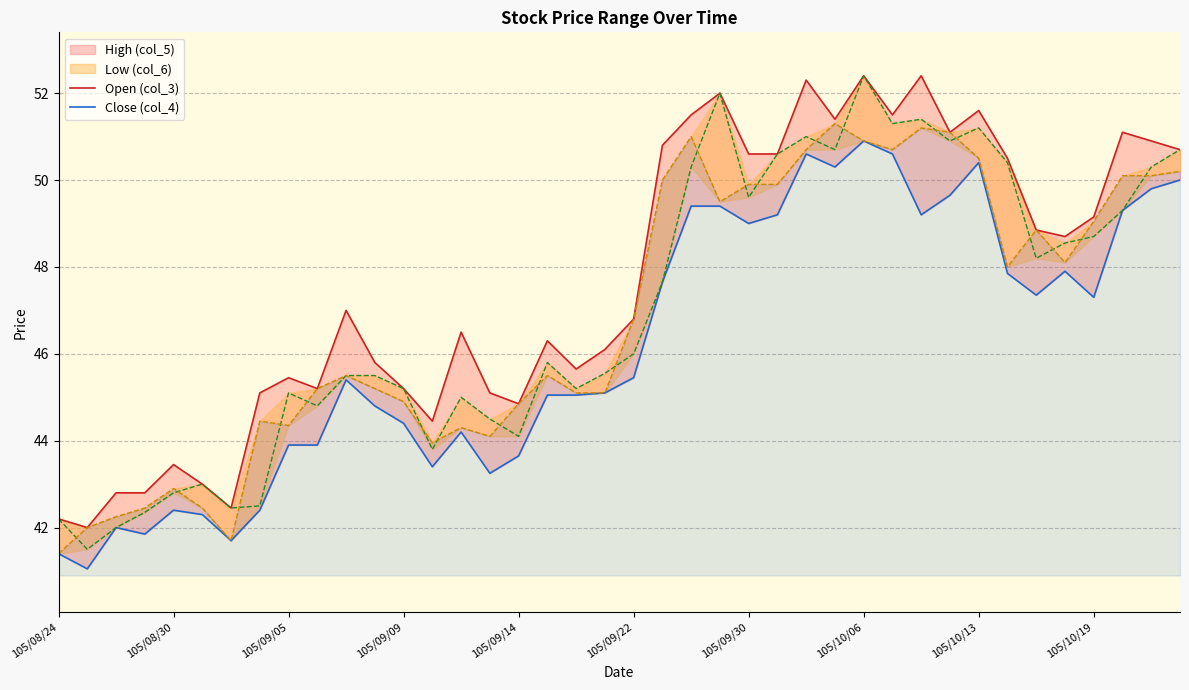

How many data points in Close (col_4) are above 45?

24